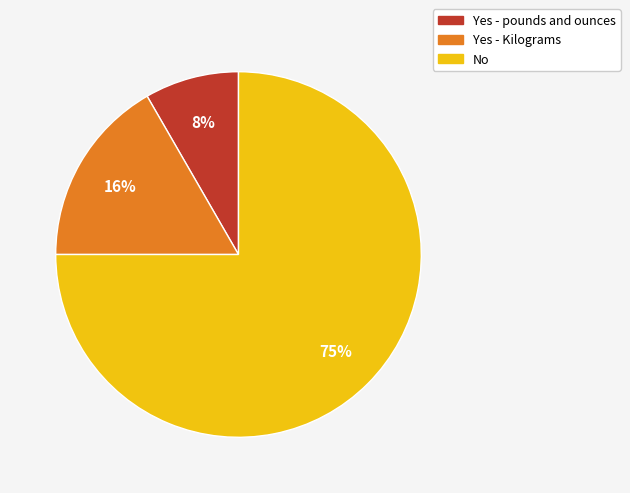

True or false: Yes - pounds and ounces accounts for 8% of the total.

True